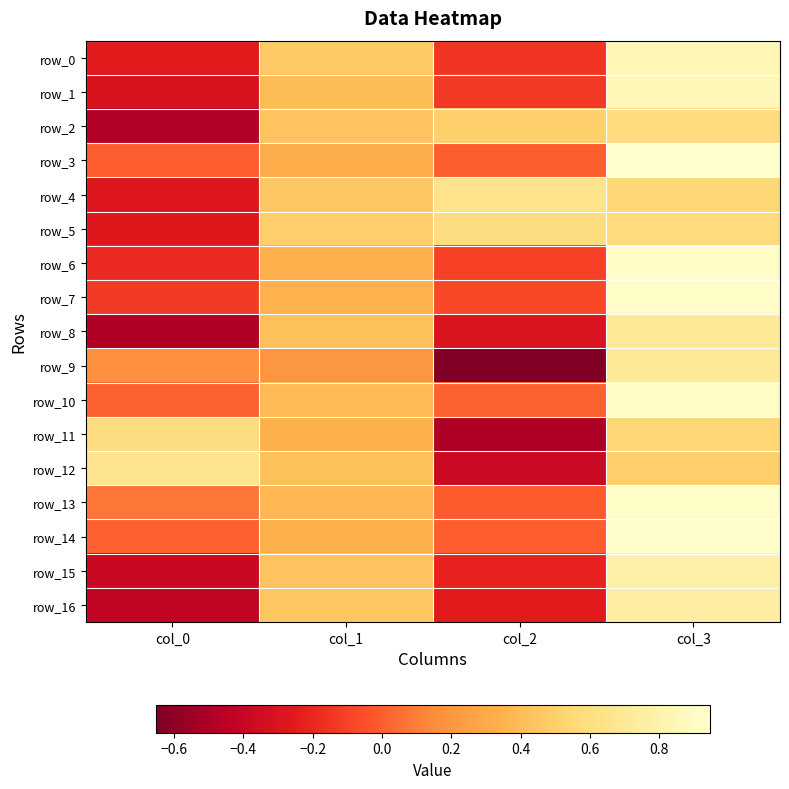

Which series has the largest total across all categories?

row_5